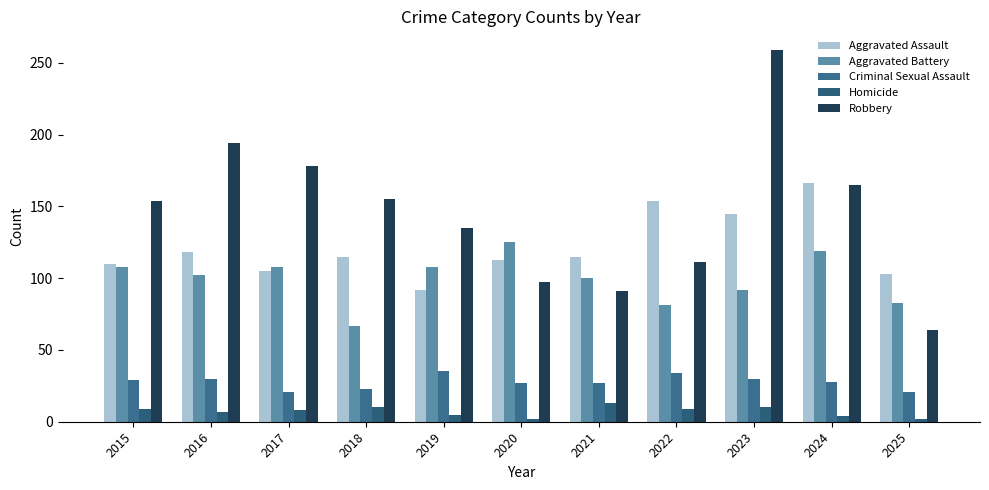

How many groups of bars are there?

11